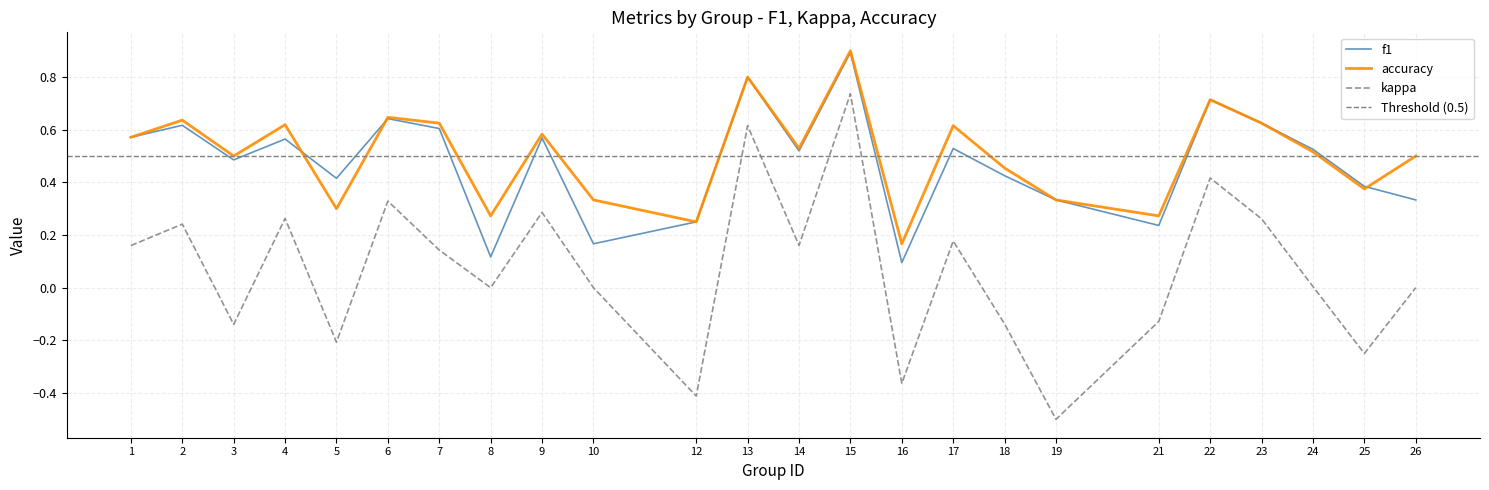

Which series has the largest total across all categories?

accuracy